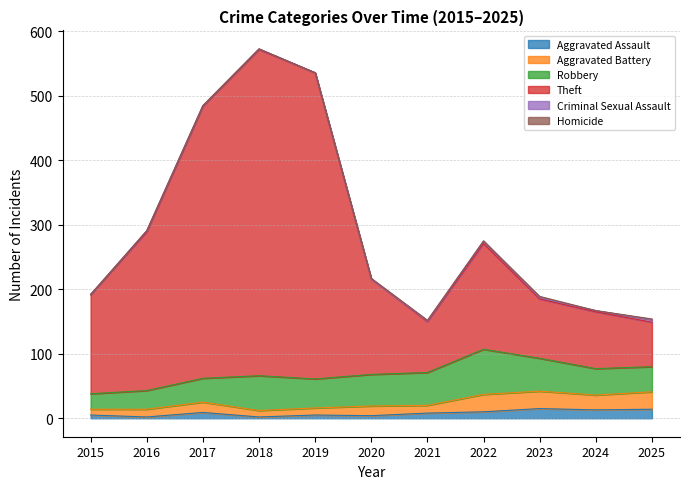

Which series has the largest total across all categories?

Theft